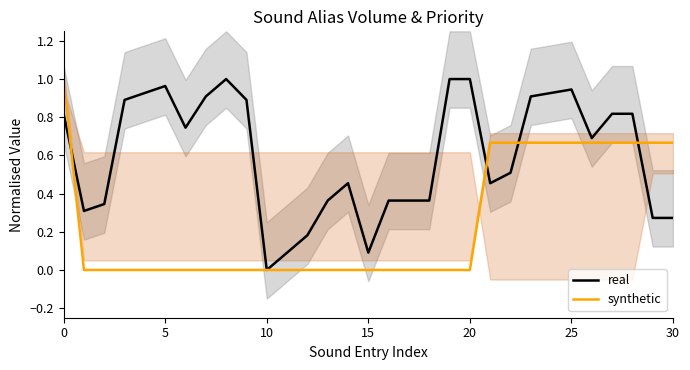

What is the total value across all series at 29?

0.9